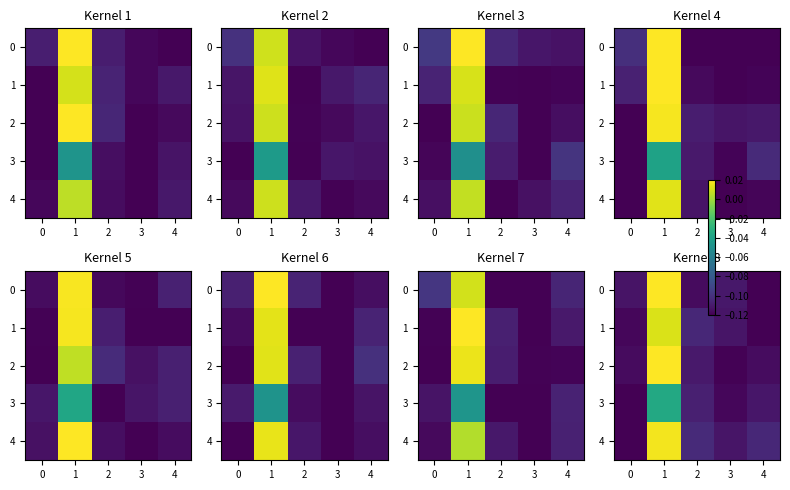

What is the minimum value shown in the chart?

-0.1